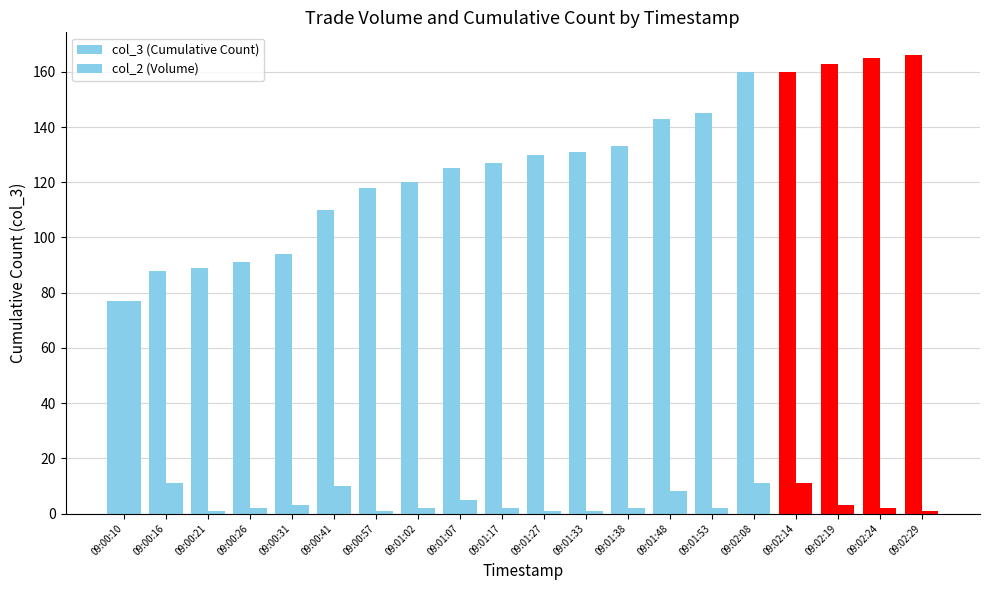

Does the chart contain stacked bars?

No